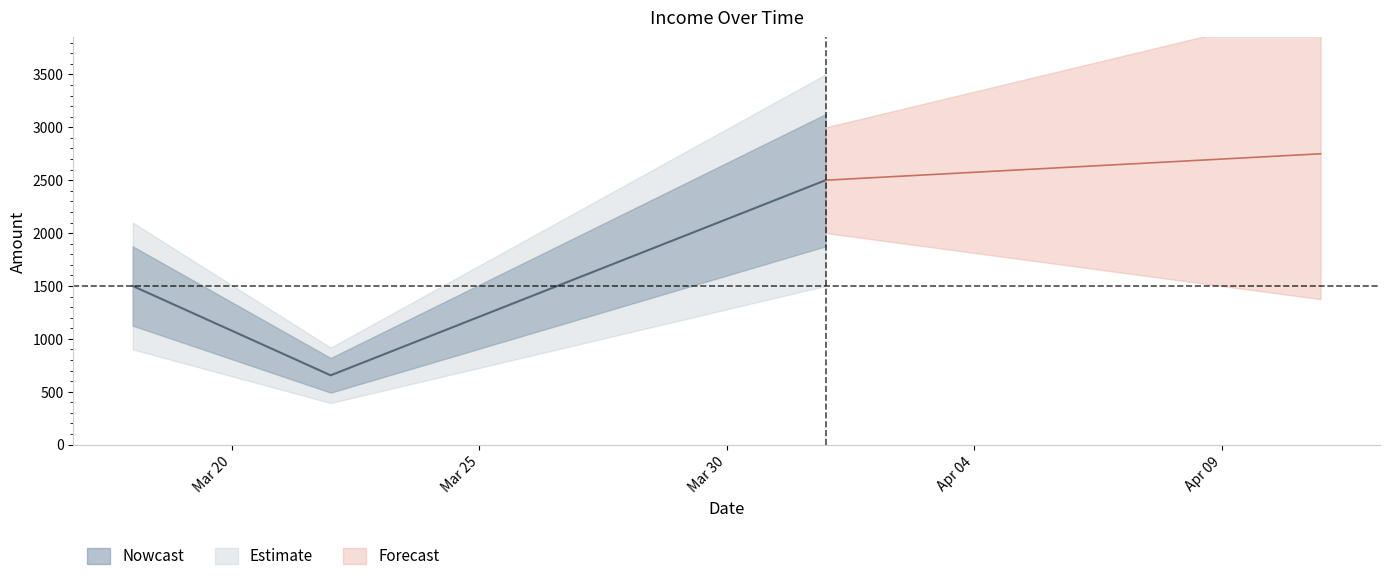

Is this an area chart (filled region under the line)?

No